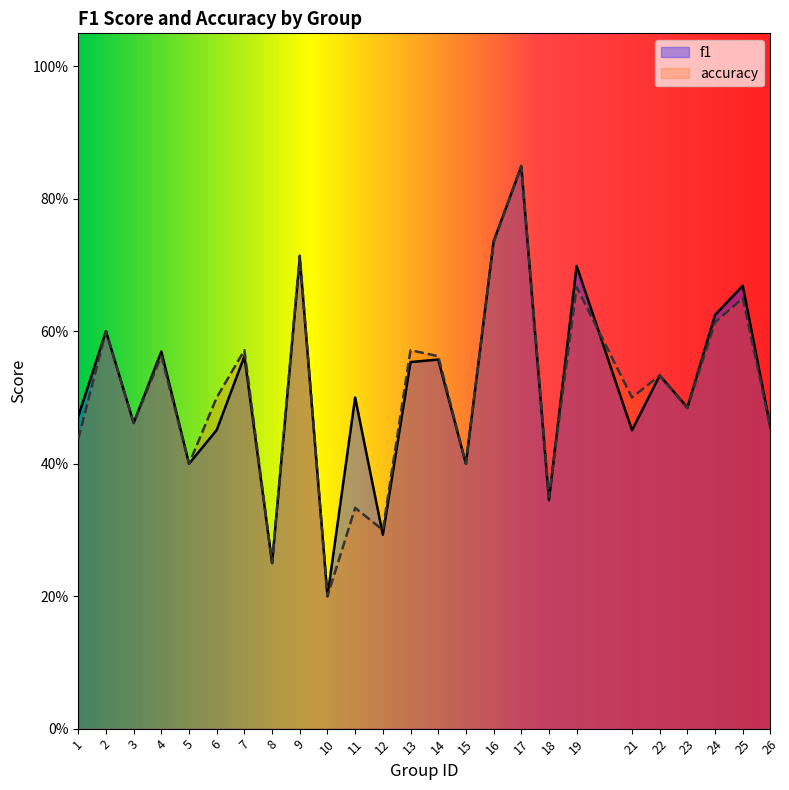

Which category has the highest value in the f1 series?

17